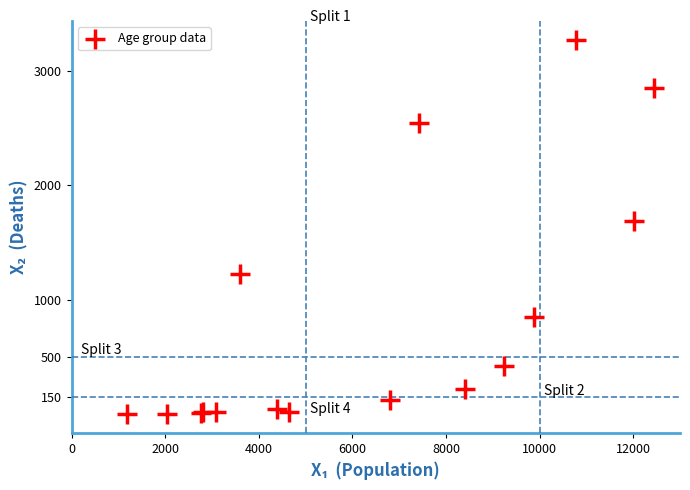

What Y value in the scatter plot is closest to 1638?

1690